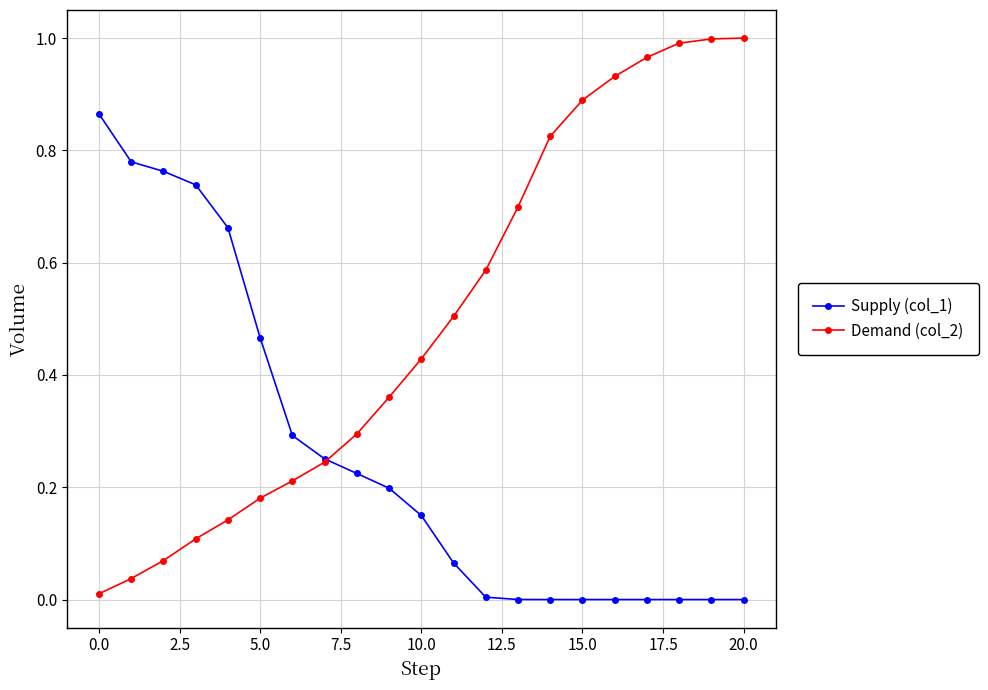

Which series has the largest total across all categories?

Demand (col_2)